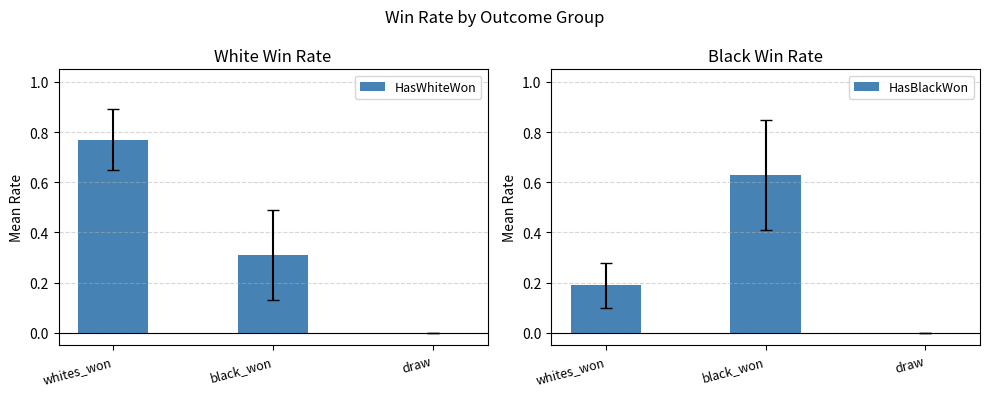

Does the chart contain any negative values?

No